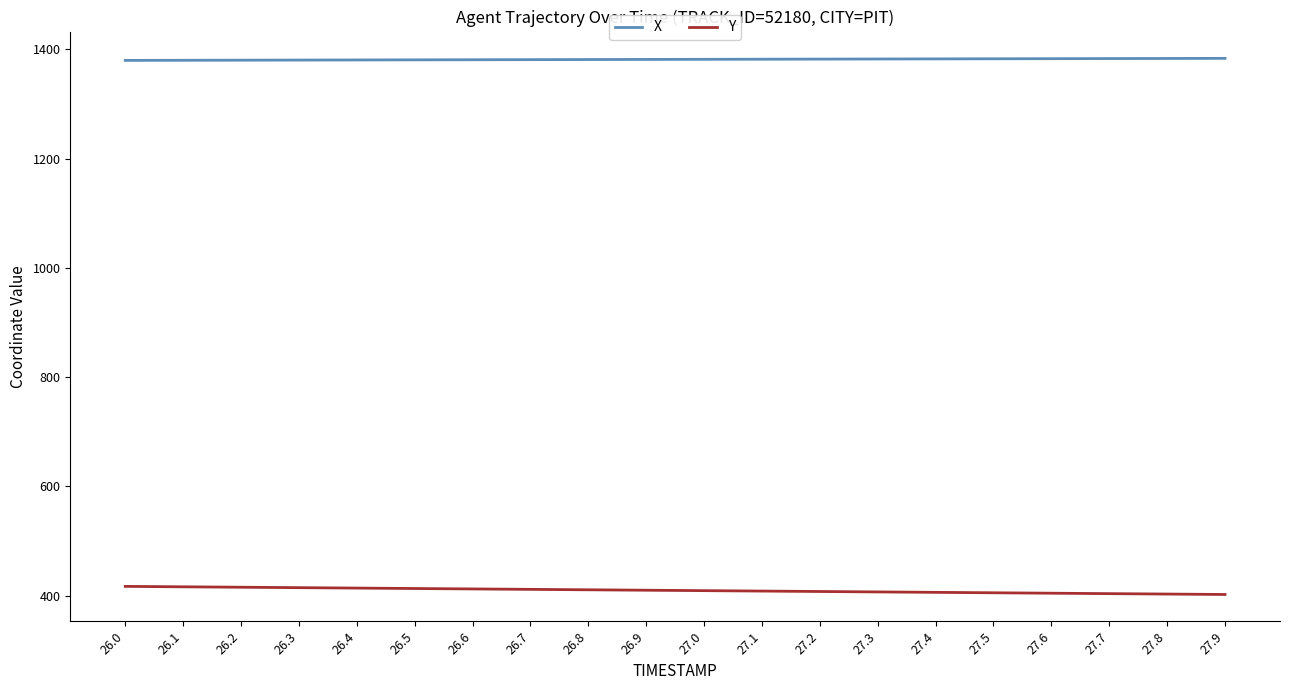

Which series has the largest total across all categories?

X